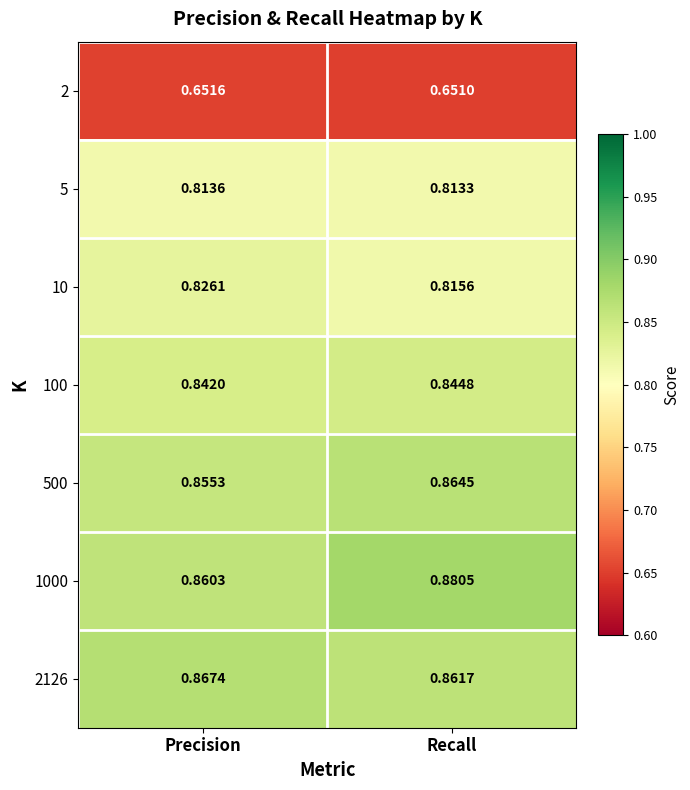

Which category has the highest value across all series?

Recall